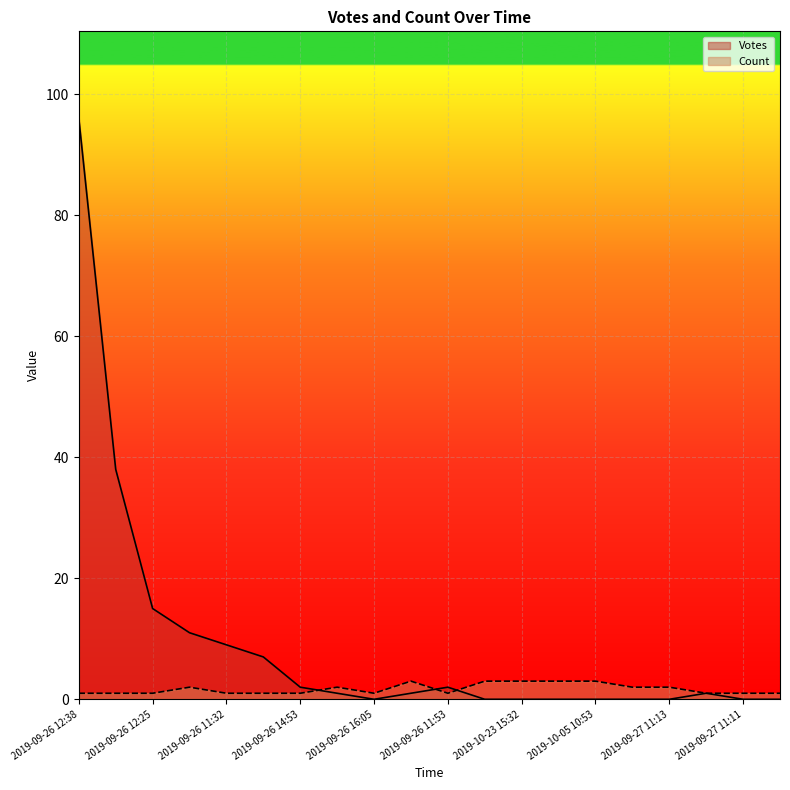

Where is the first local maximum for Votes?

2019-09-26 11:53